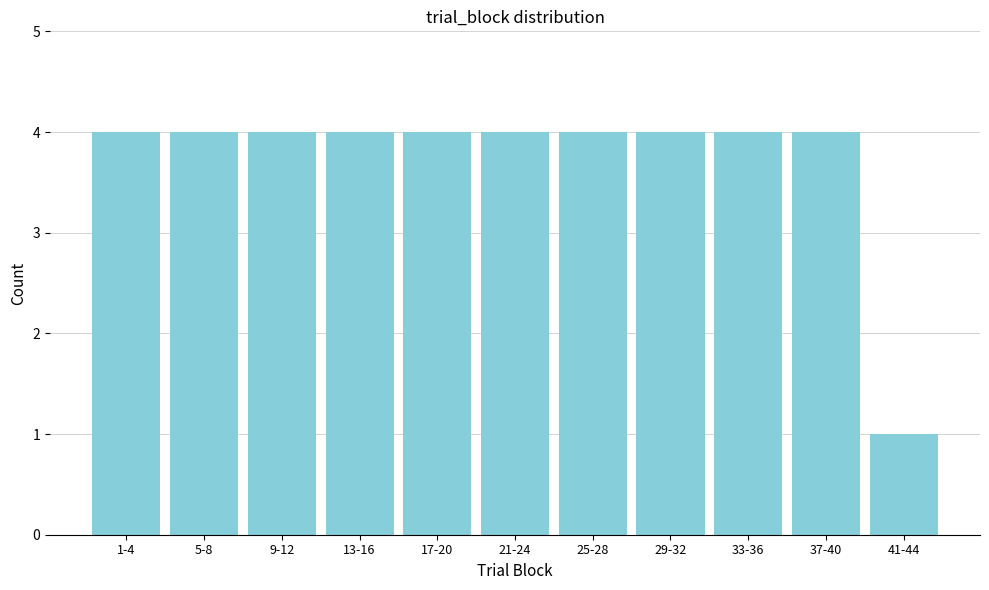

Reading left to right, what are all the values shown in this chart?

1-4=4	5-8=4	9-12=4	13-16=4	17-20=4	21-24=4	25-28=4	29-32=4	33-36=4	37-40=4	41-44=1